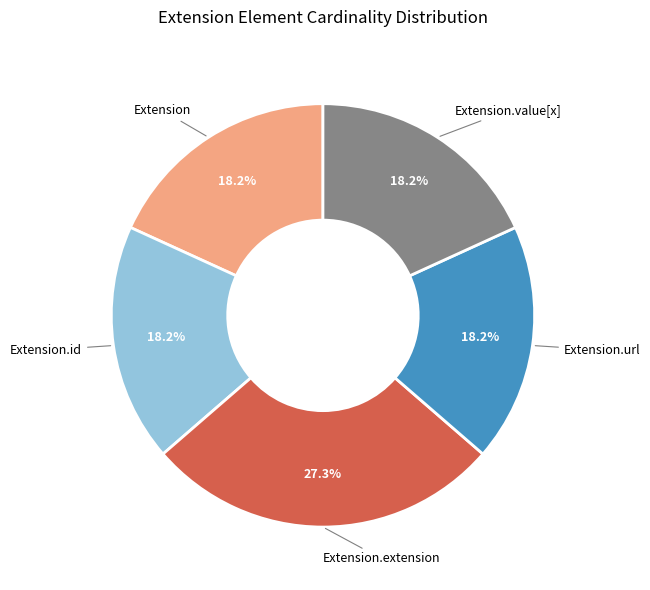

The Extension slice represents 1% of the pie. True or false?

False